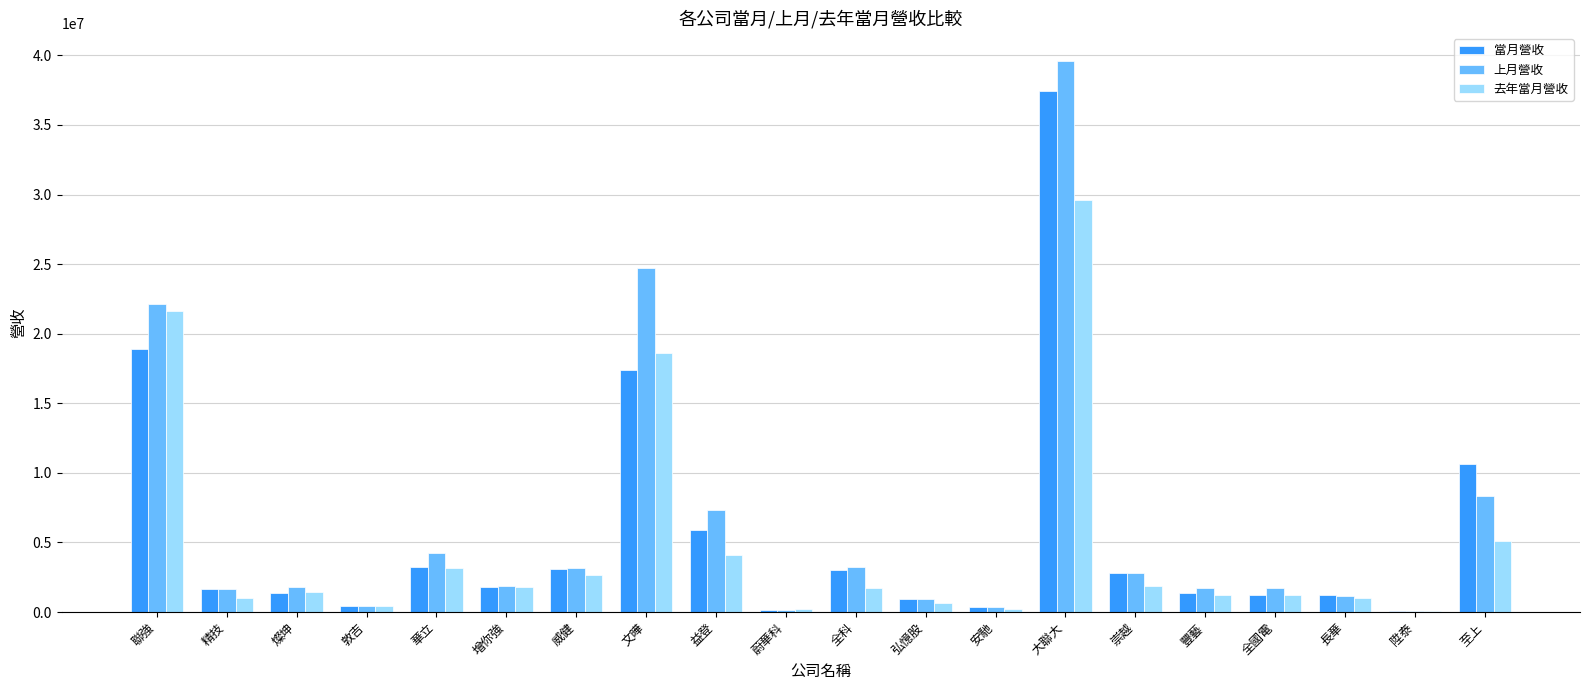

What is the sum of the 當月營收 values at 安馳 and 至上?

10954355